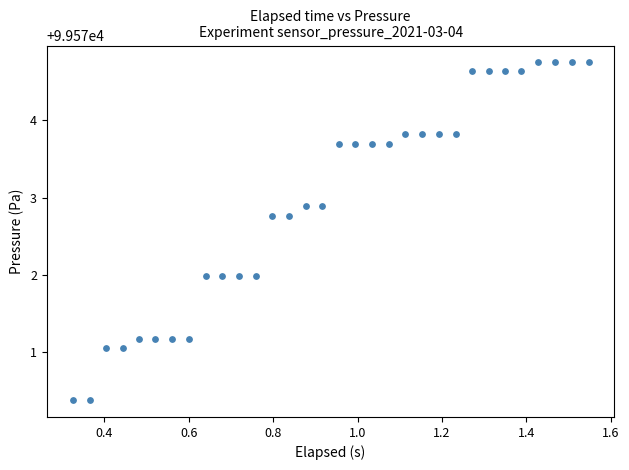

What is the range of X values (max minus min)?

1.2